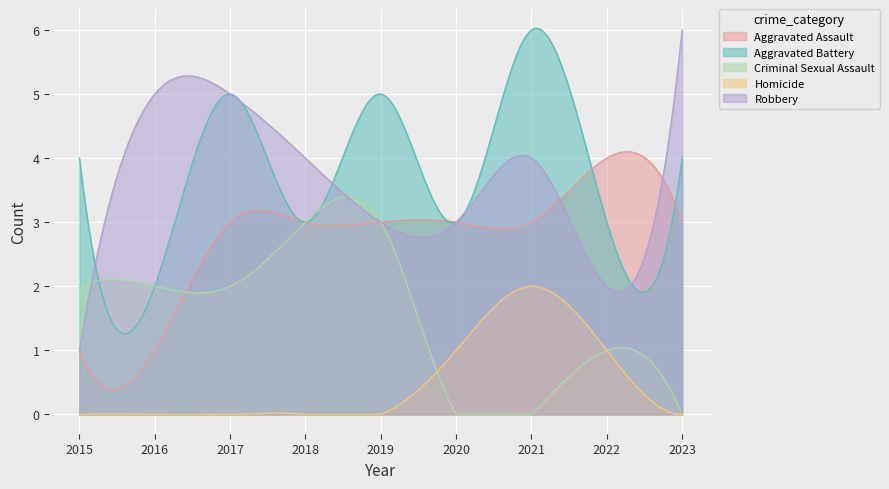

Reading right to left, what are all the values shown in this chart?

Aggravated Assault: 3	4	3	3	3	3	3	1	1
Aggravated Battery: 4	3	6	3	5	3	5	2	4
Criminal Sexual Assault: 0	1	0	0	3	3	2	2	2
Homicide: 0	1	2	1	0	0	0	0	0
Robbery: 6	2	4	3	3	4	5	5	1